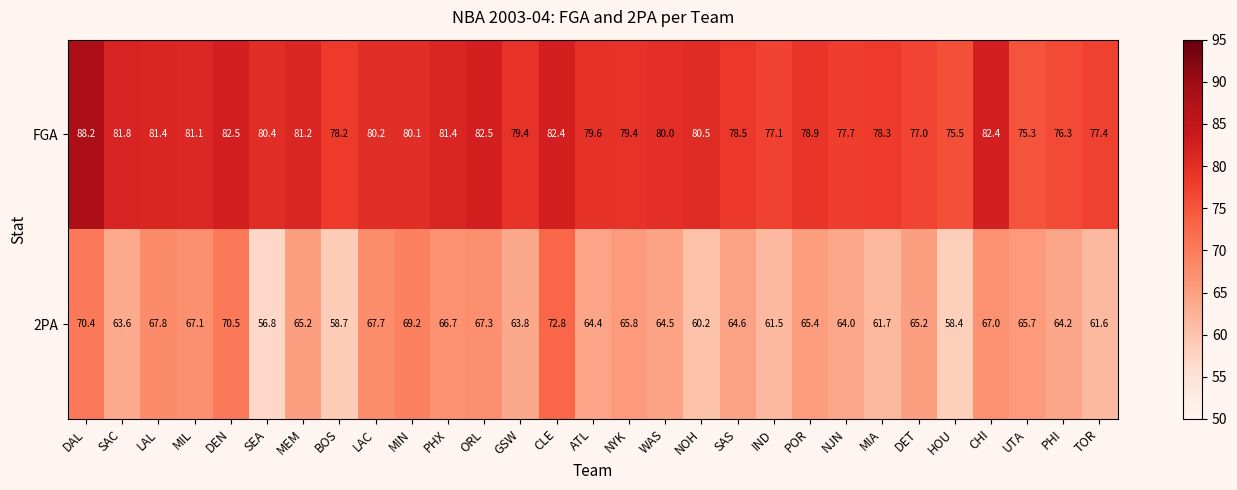

At how many categories does at least one series exceed 73?

29